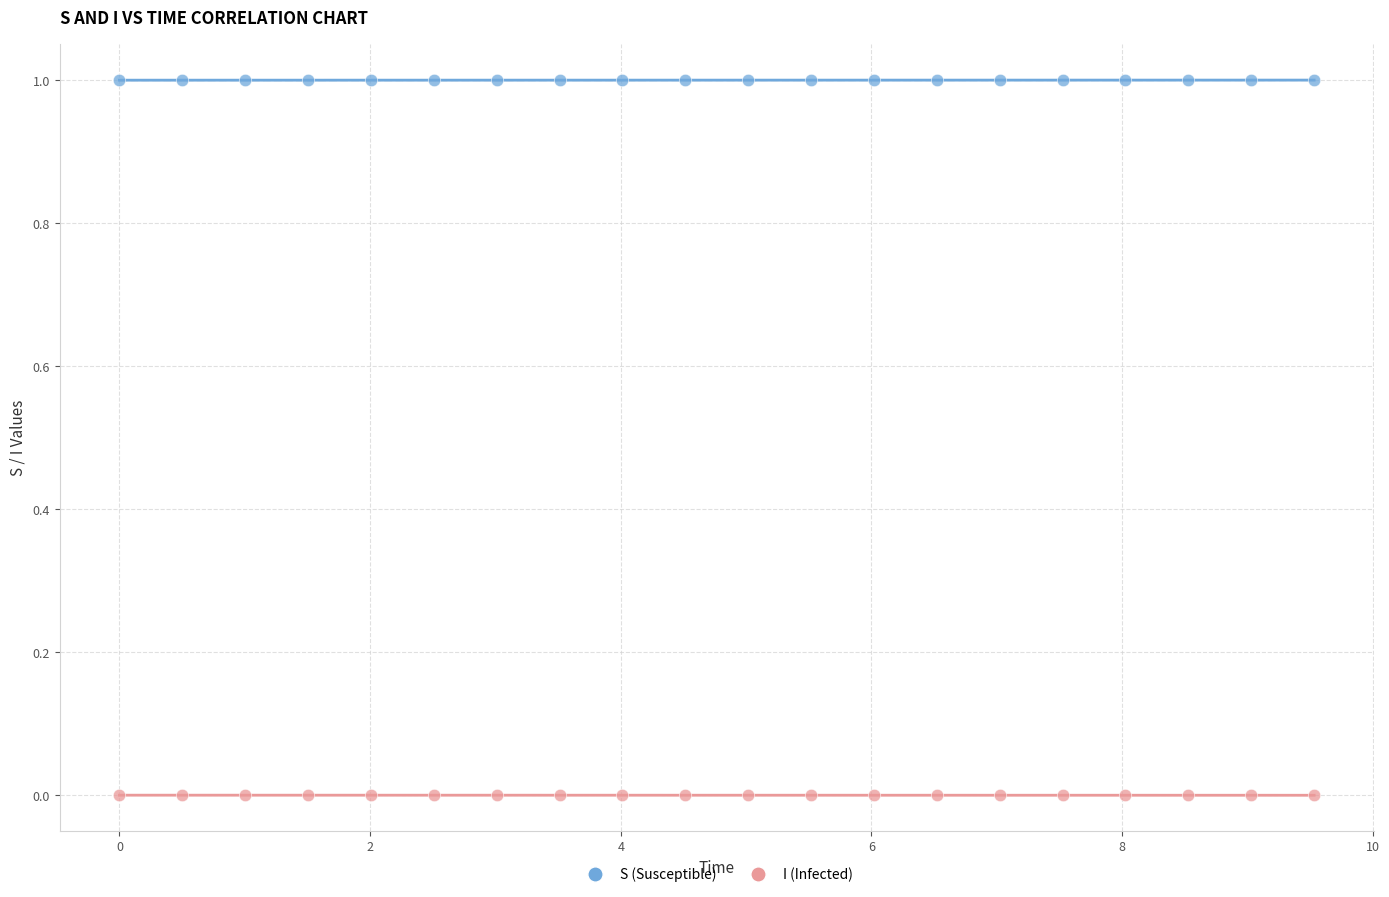

What is the X range (max minus min) for the scatter plot?

9.5